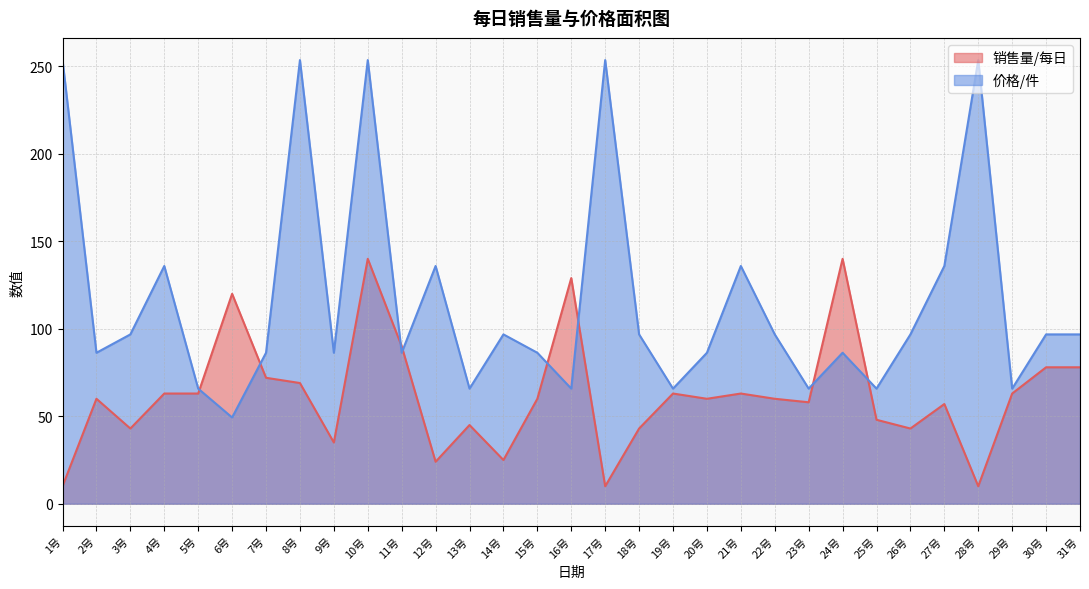

Rank the series at 22号 from lowest to highest value.

销售量/每日, 价格/件